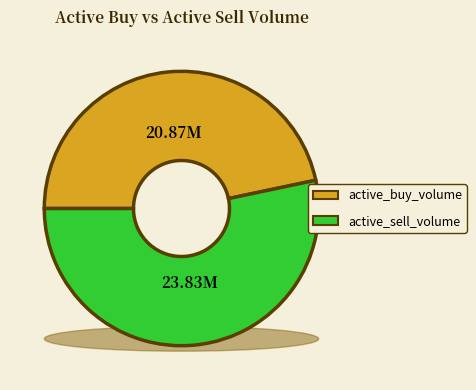

Rank the series by their average value, from lowest to highest.

active_buy_volume, active_sell_volume